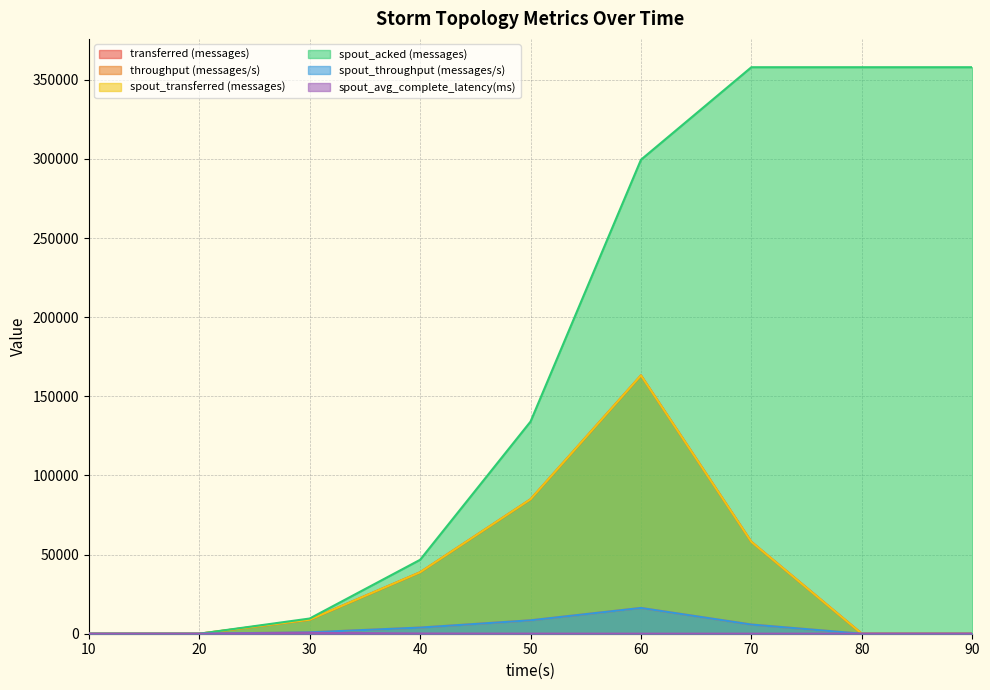

True or false: throughput (messages/s) and spout_throughput (messages/s) intersect in this chart.

False